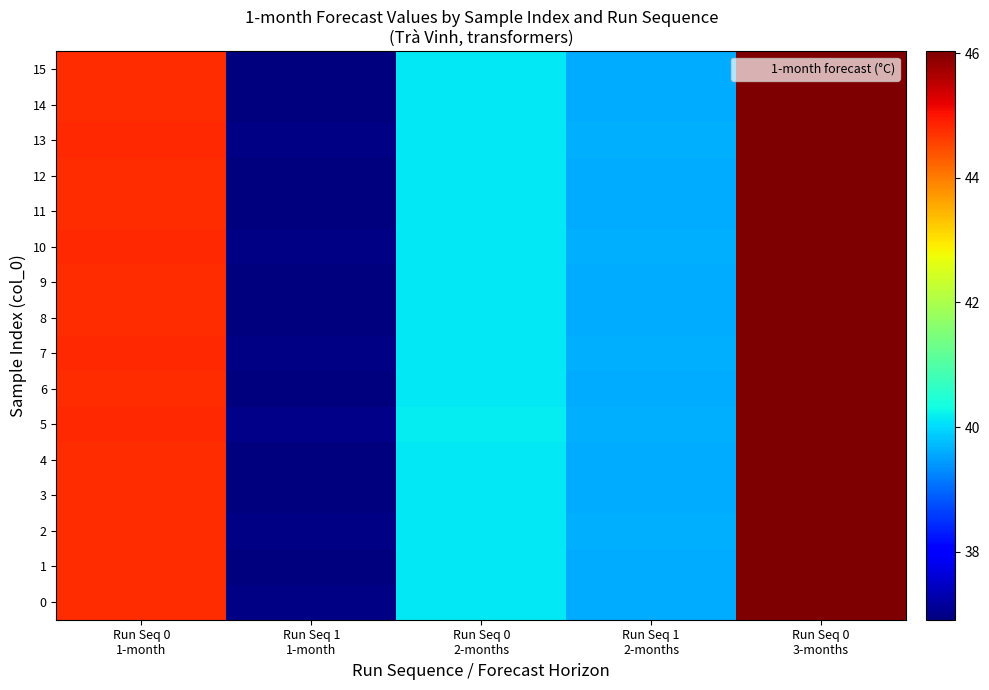

Rank the series at Run Seq 1 2-months from lowest to highest value.

4, 15, 12, 9, 1, 0, 11, 6, 3, 8, 14, 2, 13, 10, 7, 5